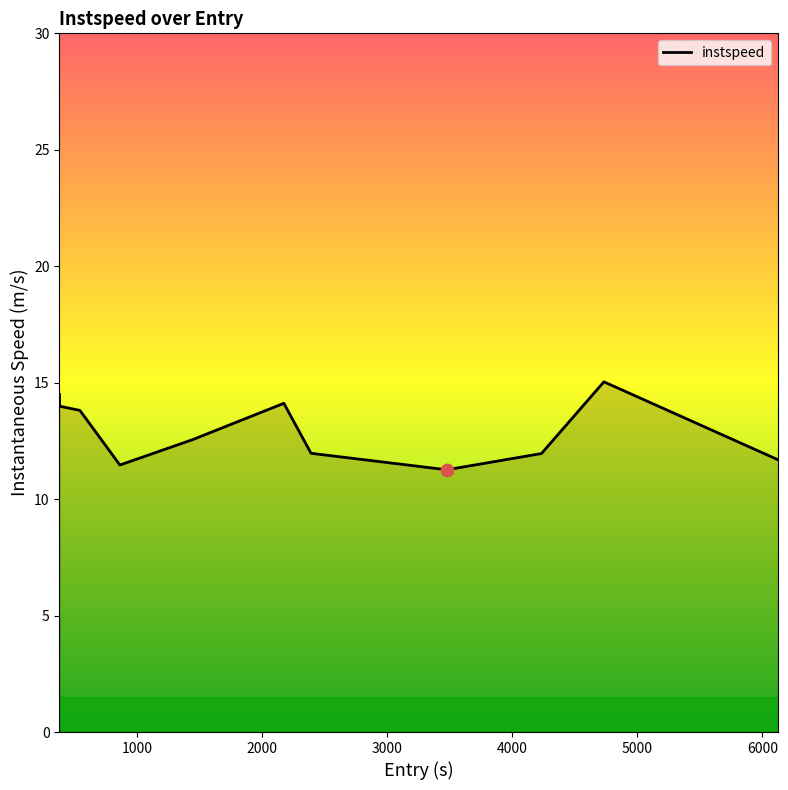

What is the minimum value shown in the chart?

11.3